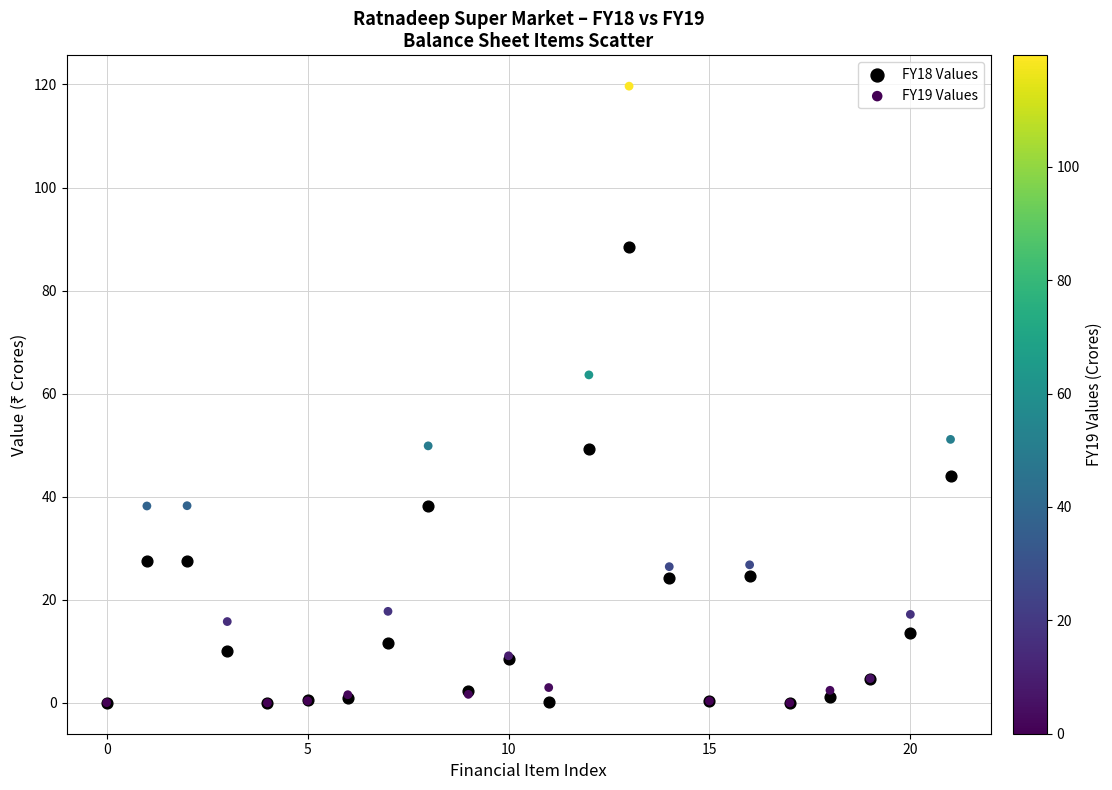

Across all series, what Y value is closest to 59?

63.6